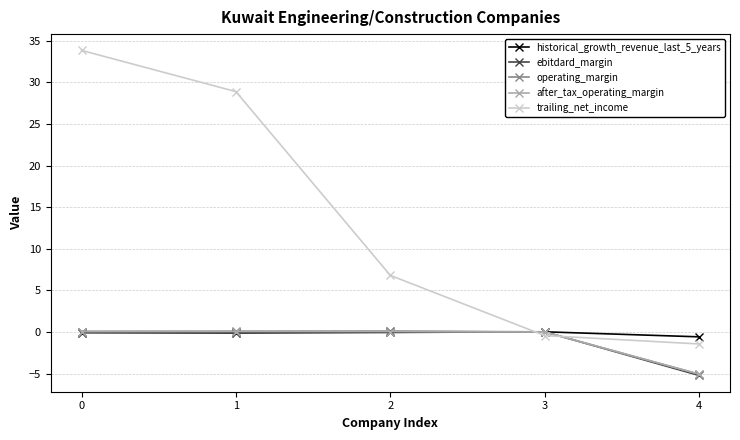

Between which two adjacent categories do operating_margin and trailing_net_income first intersect?

2 and 3